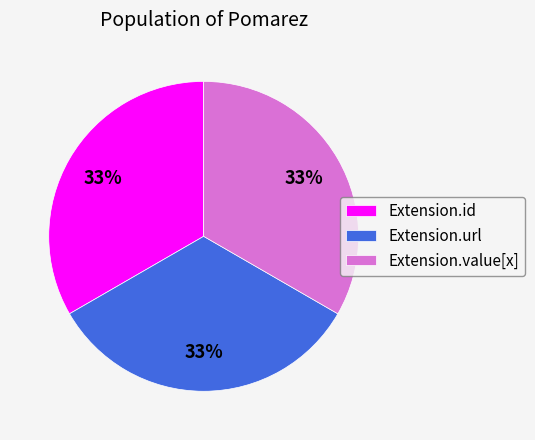

Approximately how many times larger is the value at Extension.value[x] compared to Extension.id?

1.0